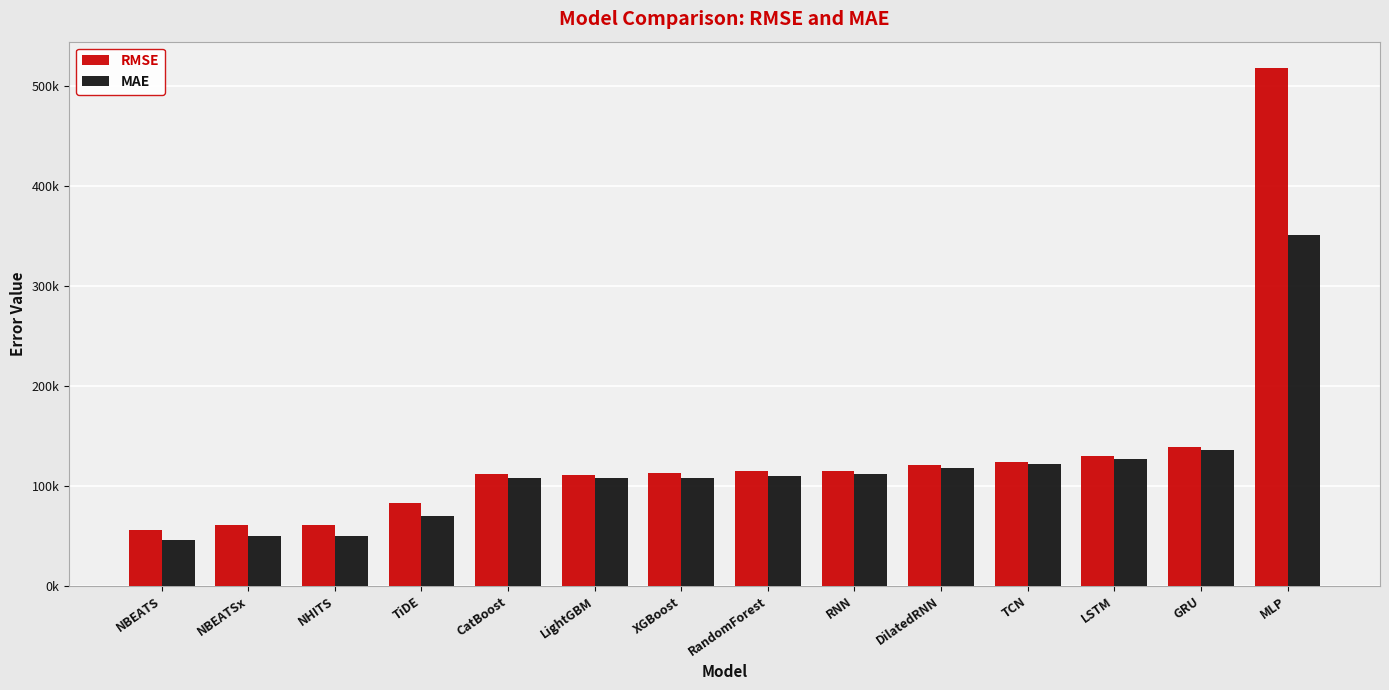

Reading left to right, extract all data points from this chart.

RMSE: NBEATS=55954.2	NBEATSx=60883.5	NHITS=60886.7	TiDE=83240.8	CatBoost=111516.9	LightGBM=110652.0	XGBoost=112711.0	RandomForest=114421.0	RNN=115019.1	DilatedRNN=120432.1	TCN=123701.4	LSTM=129900.7	GRU=138796.7	MLP=518422.5
MAE: NBEATS=45560.4	NBEATSx=49758.8	NHITS=49761.6	TiDE=69737.9	CatBoost=107438.2	LightGBM=107559.4	XGBoost=107823.3	RandomForest=109876.7	RNN=112173.6	DilatedRNN=117715.5	TCN=121422.4	LSTM=127234.4	GRU=135789.3	MLP=351355.7